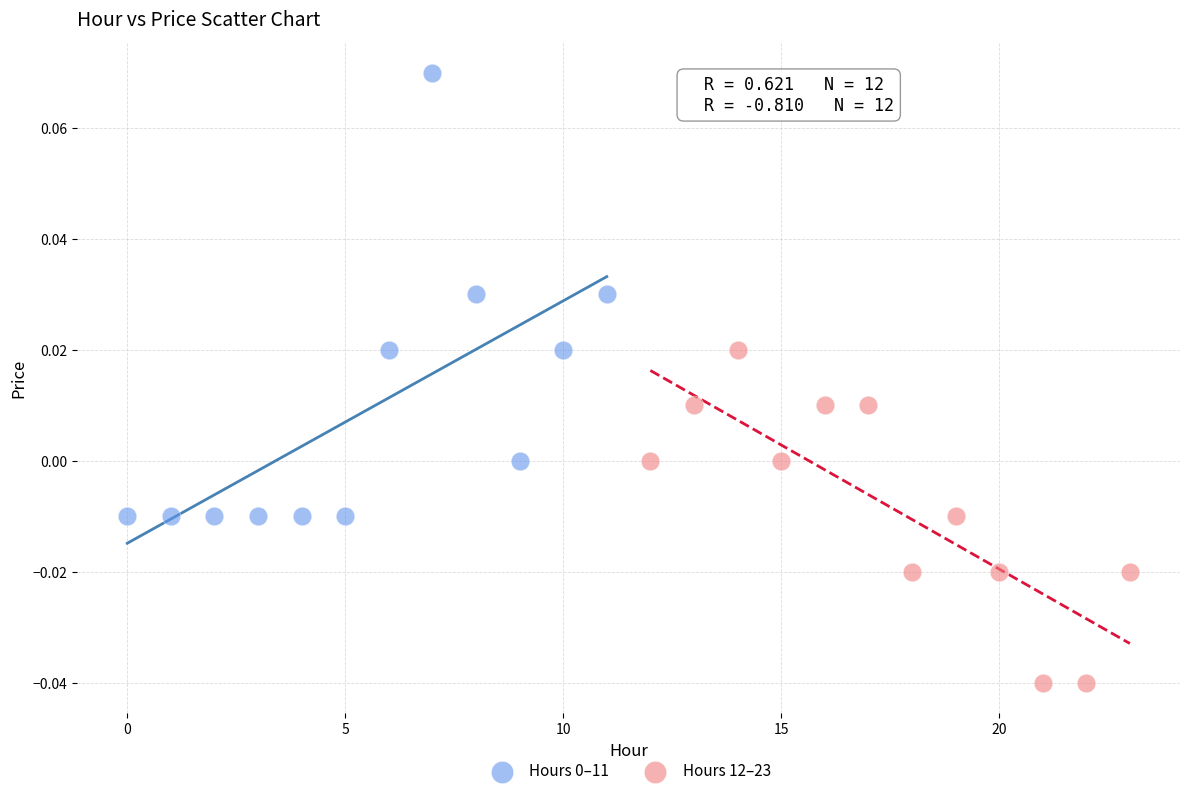

Which series contains the lowest Y value?

Hours 12–23